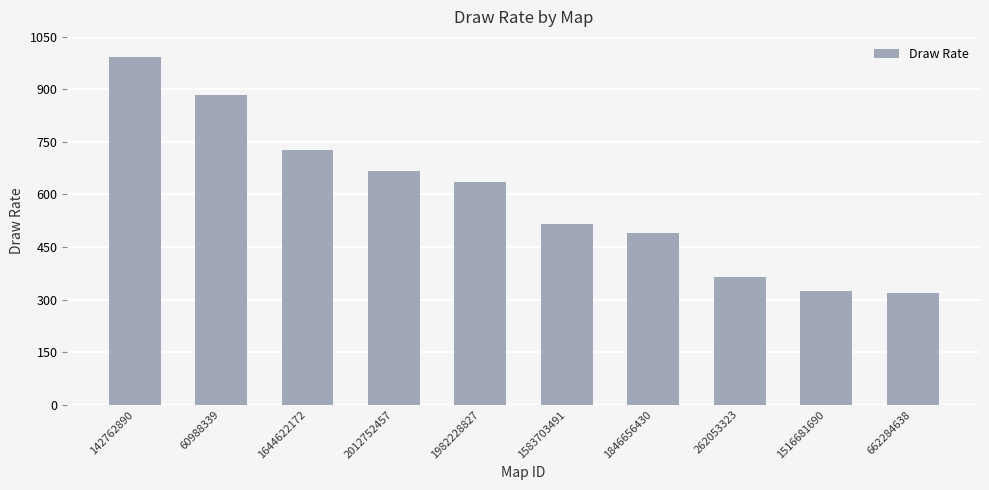

Reading right to left, what are all the values shown in this chart?

662284638=320	1516681690=325	262053323=364	1846656430=491	1583703491=516	1982228827=636	2012752457=666	1644622172=726	60988339=883	142762890=992